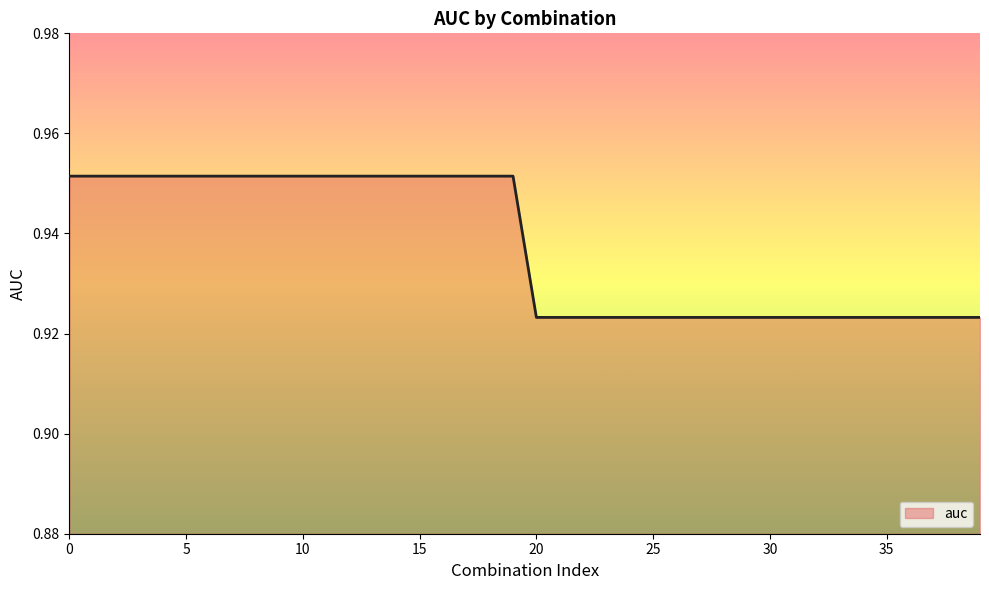

How many lines are shown in the chart?

1